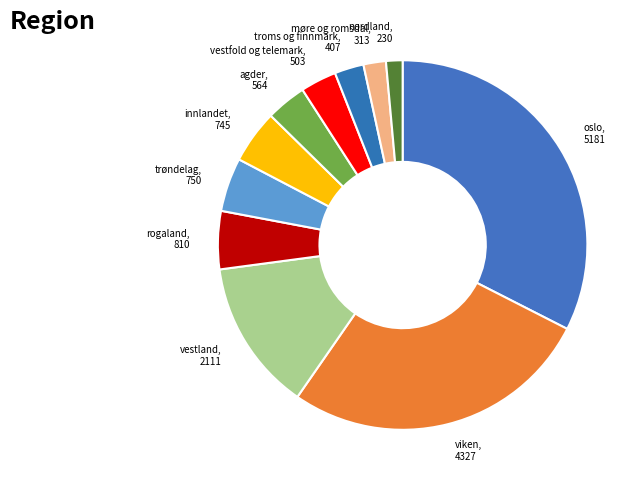

Which has a higher value, rogaland or nordland?

rogaland